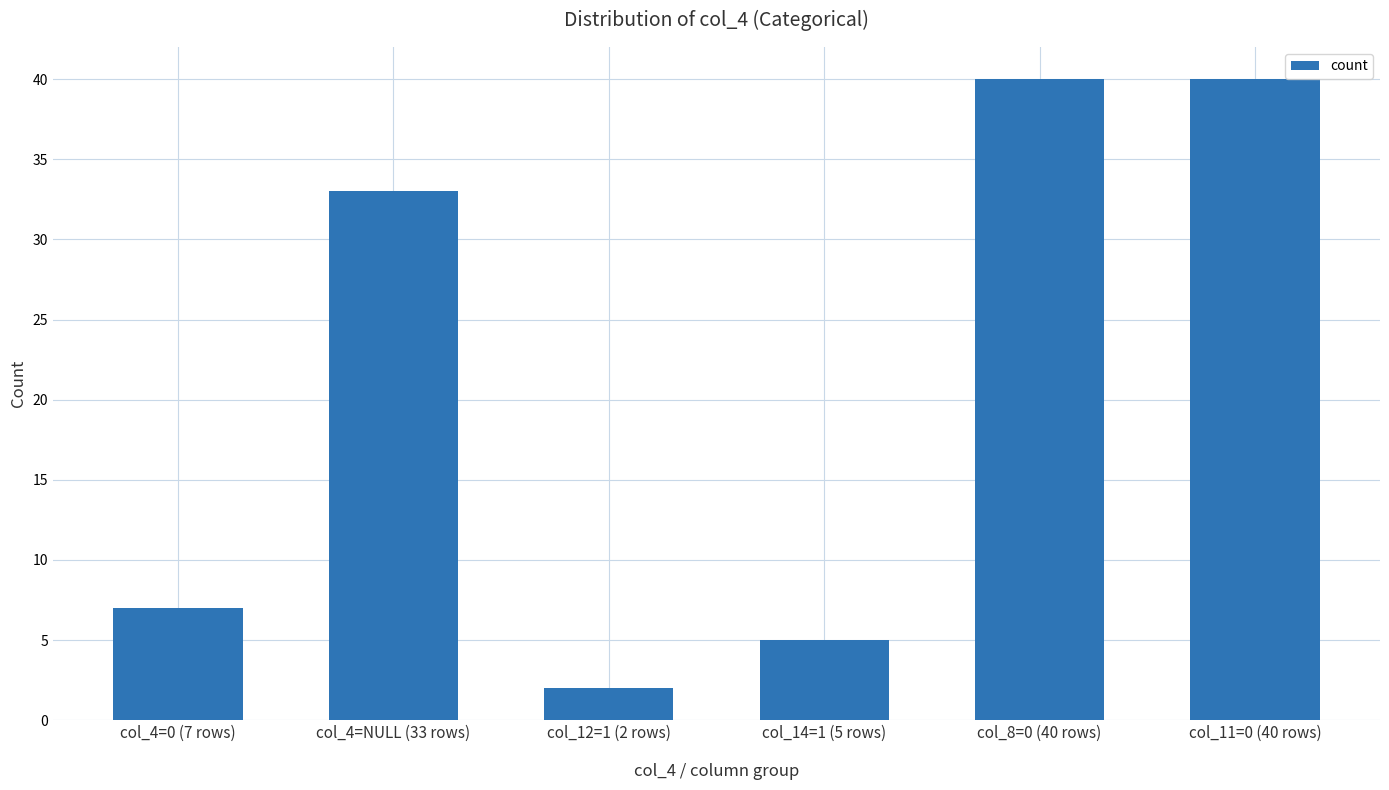

What position from the left is col_11=0 (40 rows)?

6